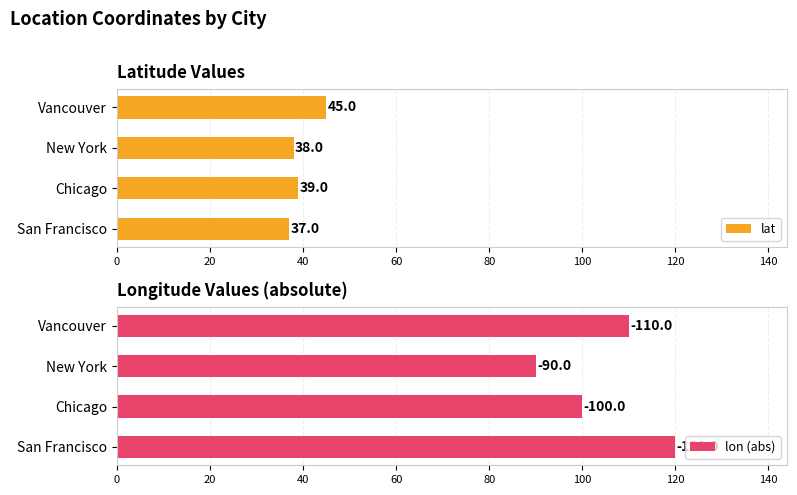

The value of lat at Vancouver is 45. True or false?

True